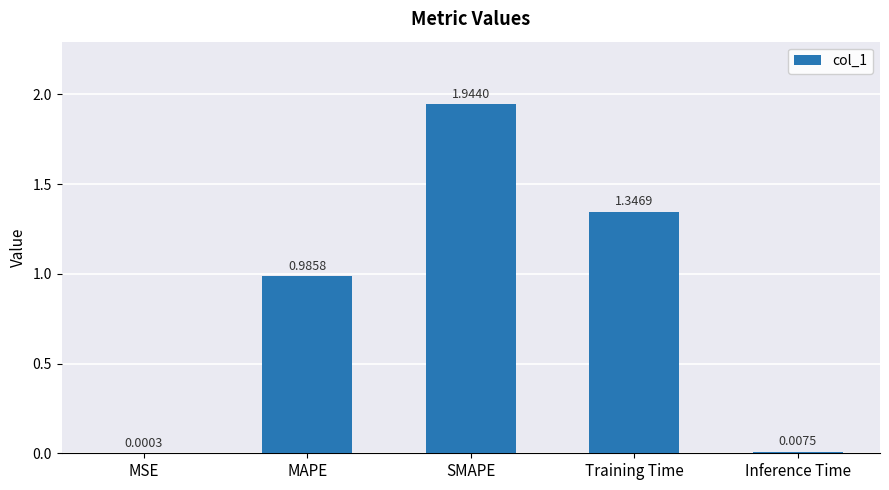

Where is the data nearest to the value 0?

MSE